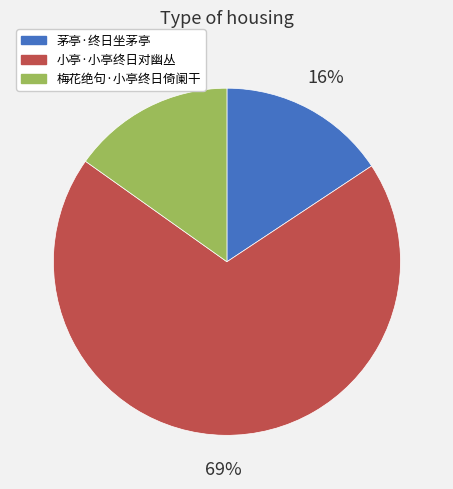

Does 小亭·小亭终日对幽丛 account for over 50% of the chart?

Yes